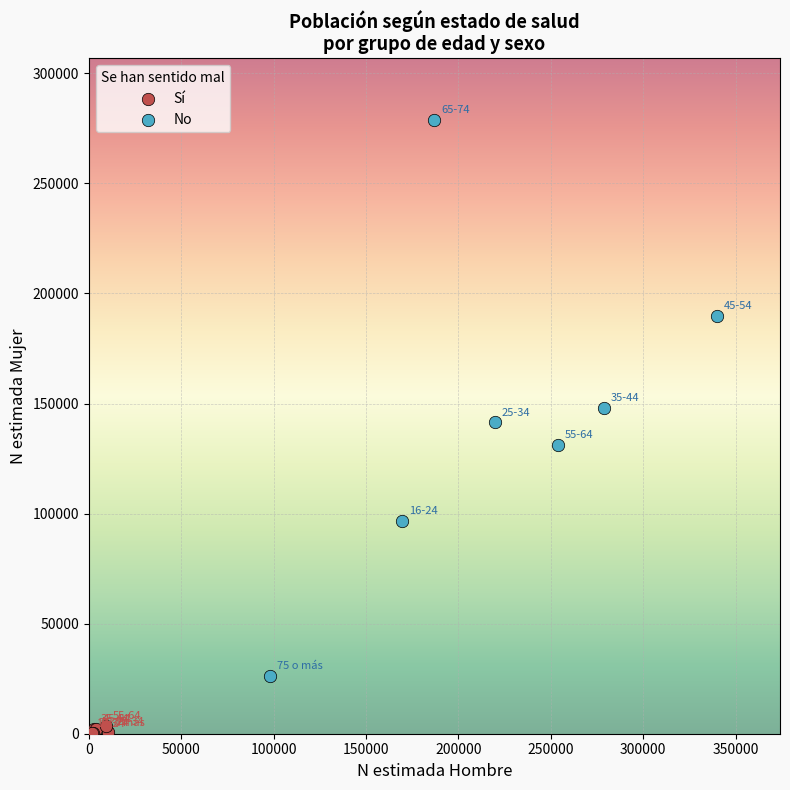

Which series contains the highest Y value?

No